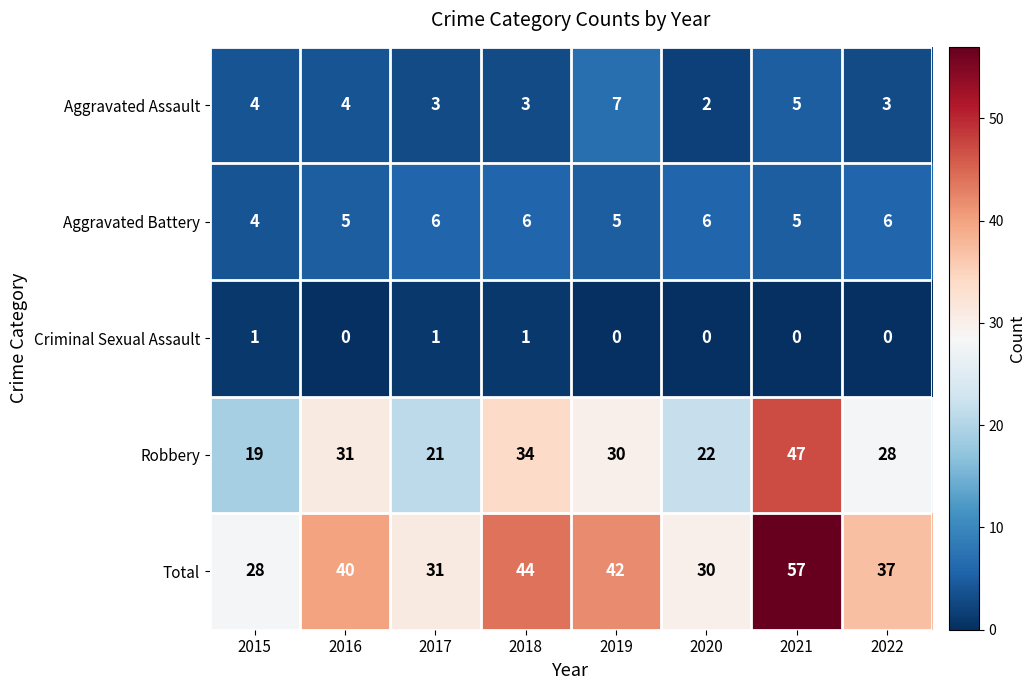

Count the number of data series in this chart.

5